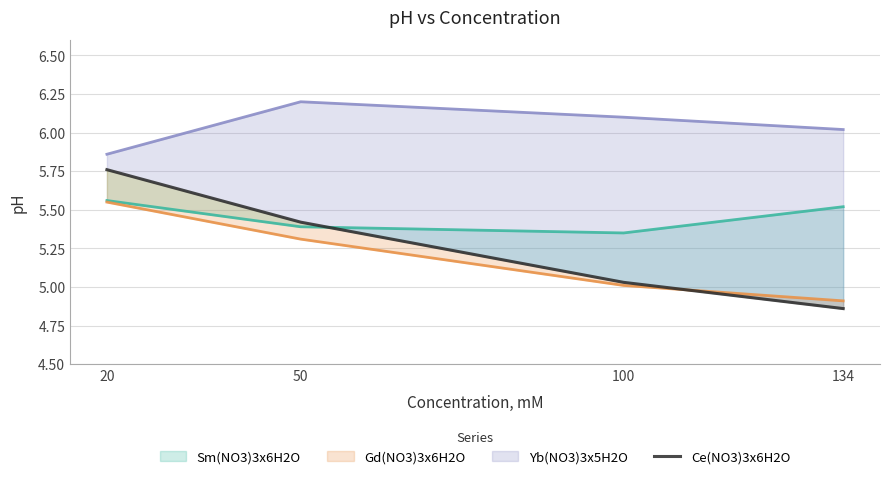

How many data points does each series have?

4